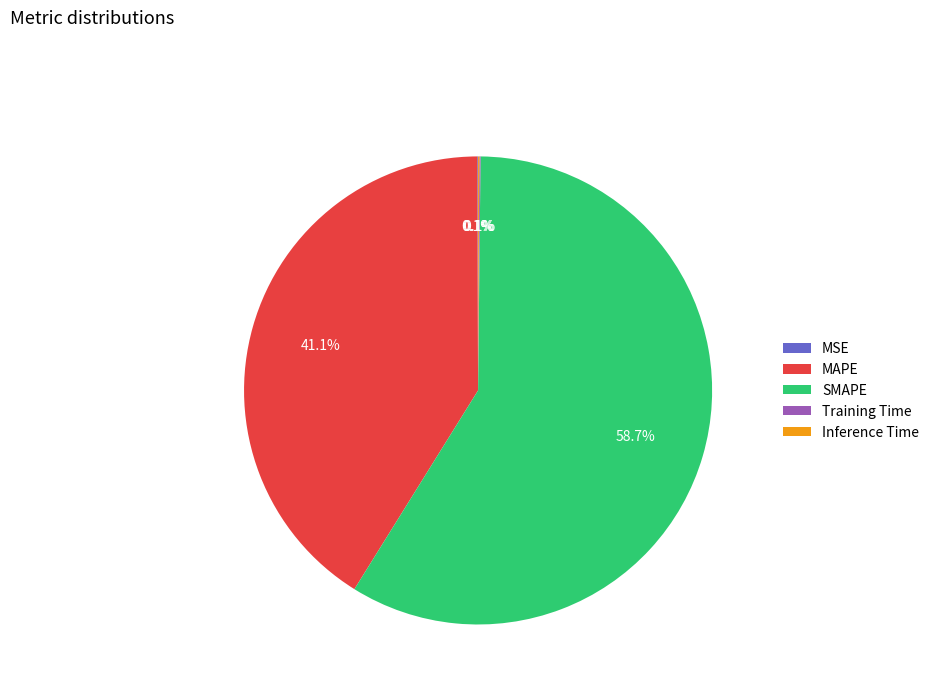

What is the largest slice in the pie chart?

SMAPE